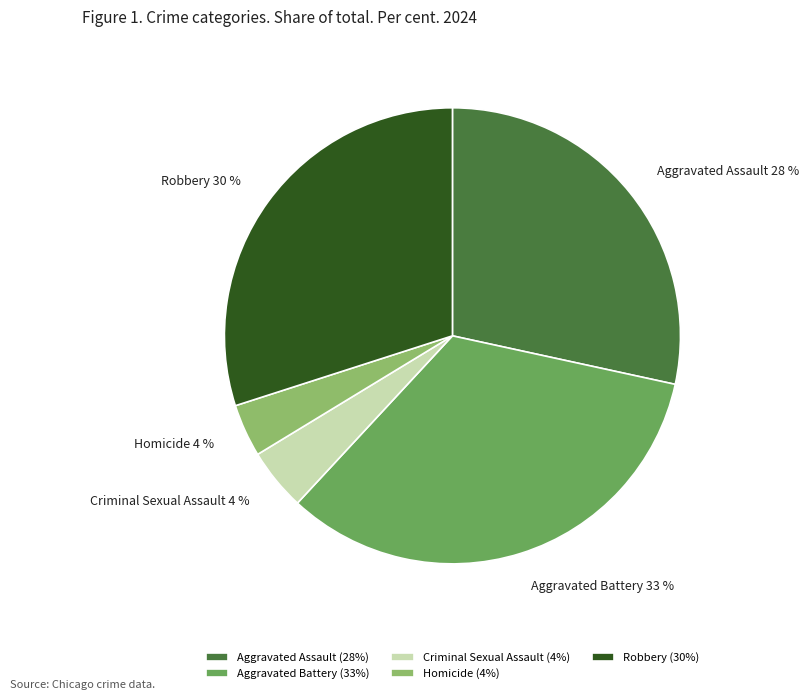

To the nearest percent, what is the average slice percentage?

20%